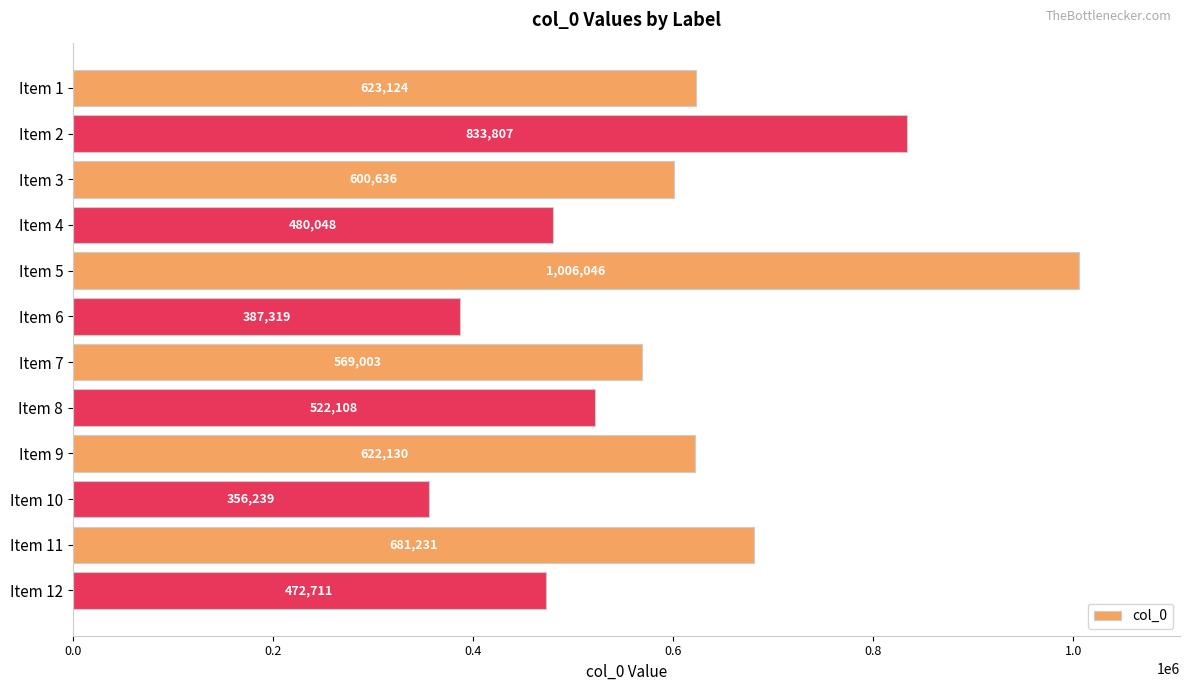

Rank the categories by value from lowest to highest.

Item 10, Item 6, Item 12, Item 4, Item 8, Item 7, Item 3, Item 9, Item 1, Item 11, Item 2, Item 5